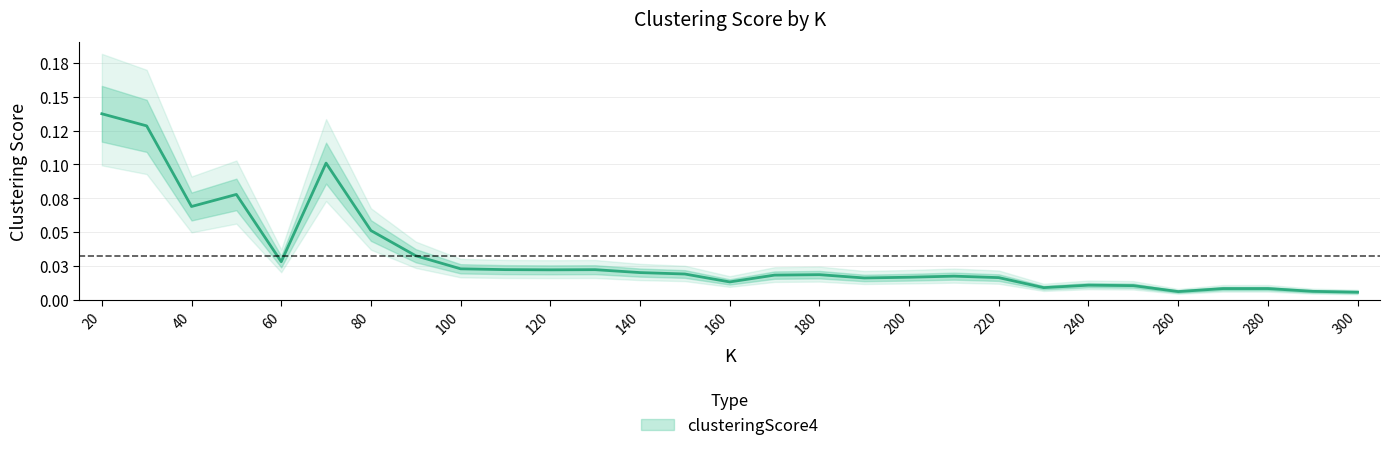

At which category does the chart reach its minimum across all series?

300